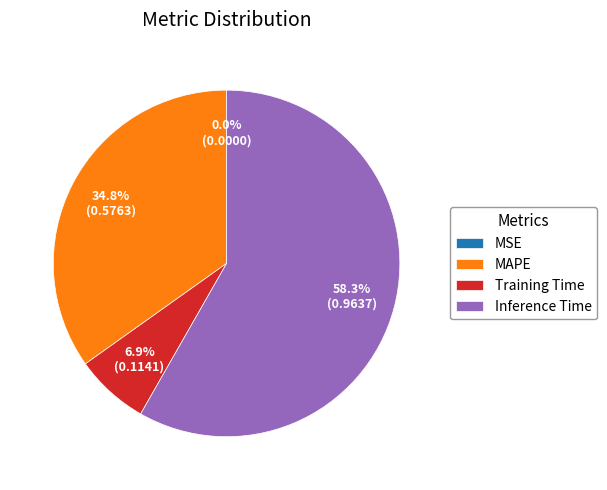

What is the majority slice?

Inference Time